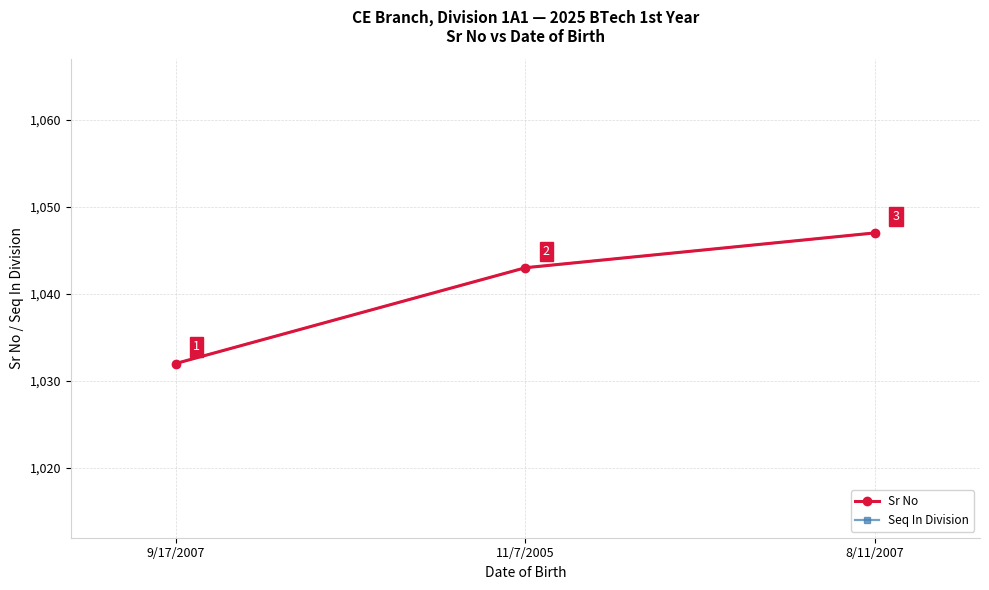

What is the maximum value for Sr No?

1047